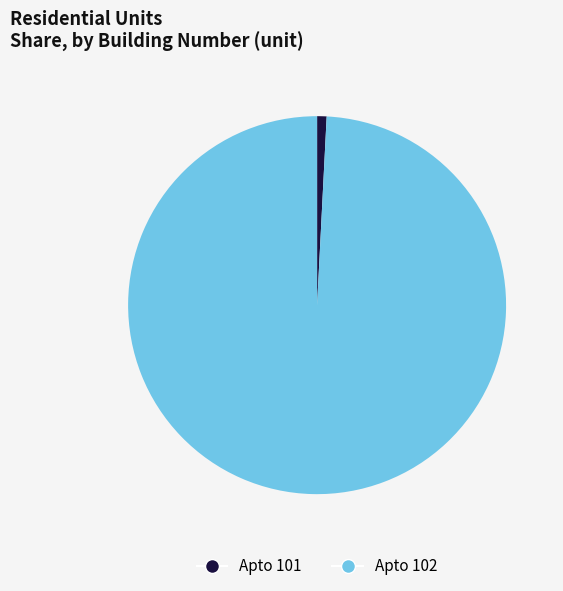

Is it true that Apto 102 is 99% of the pie?

True